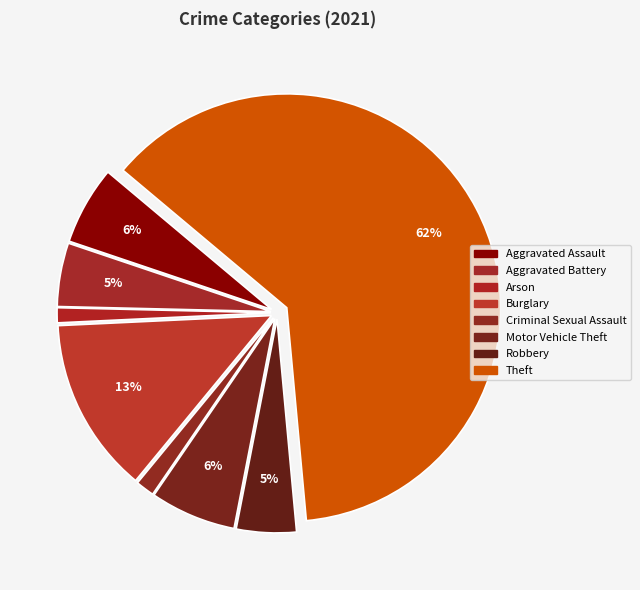

To the nearest percent, what percentage of the pie is Criminal Sexual Assault?

1%